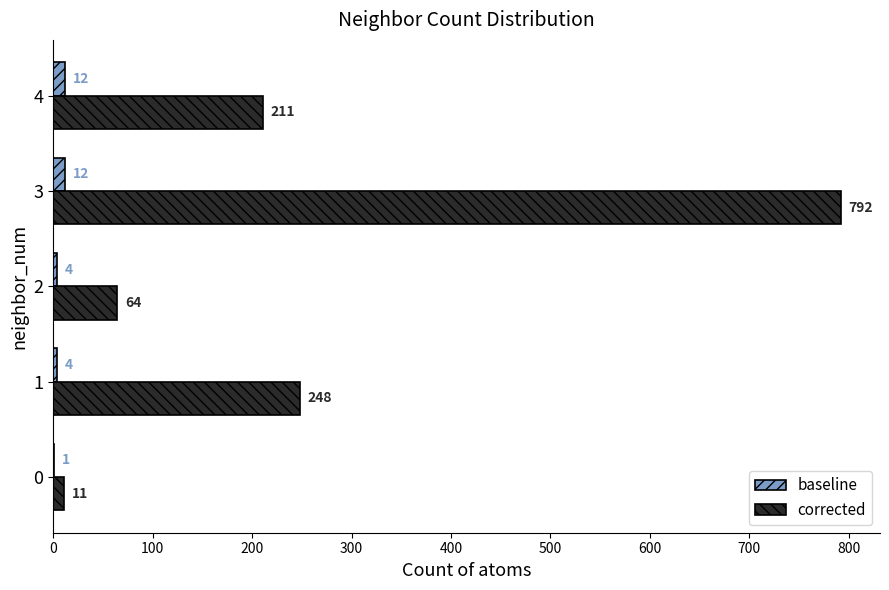

What is the sum of the corrected values at 4 and 3?

1003